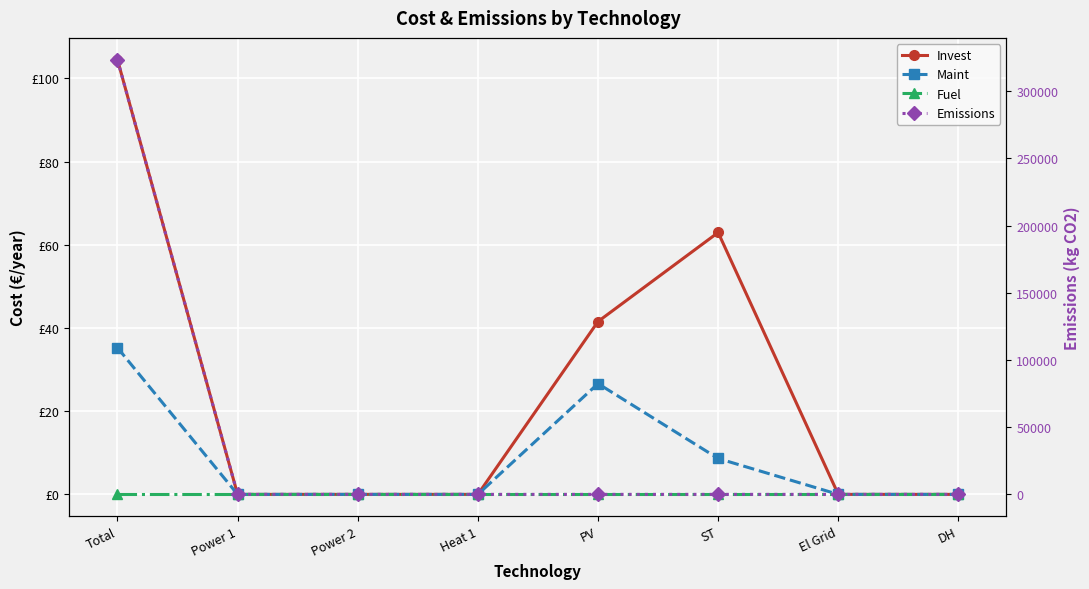

Which series has the widest spread of values?

Emissions